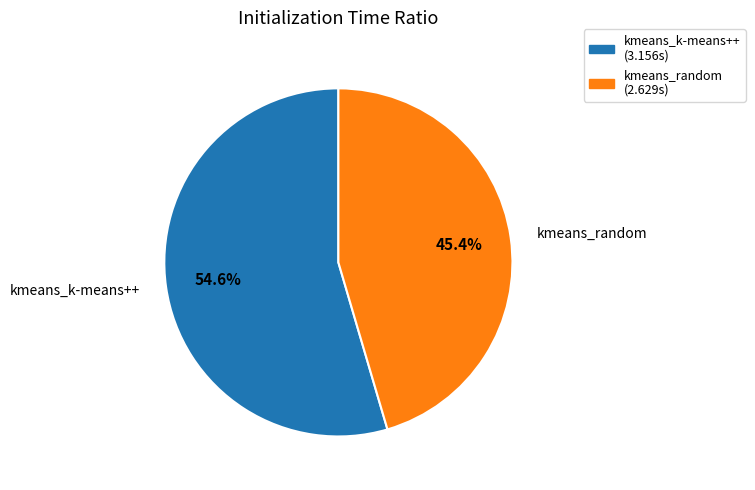

To the nearest percent, what is the difference between the largest and smallest slice percentages?

9%